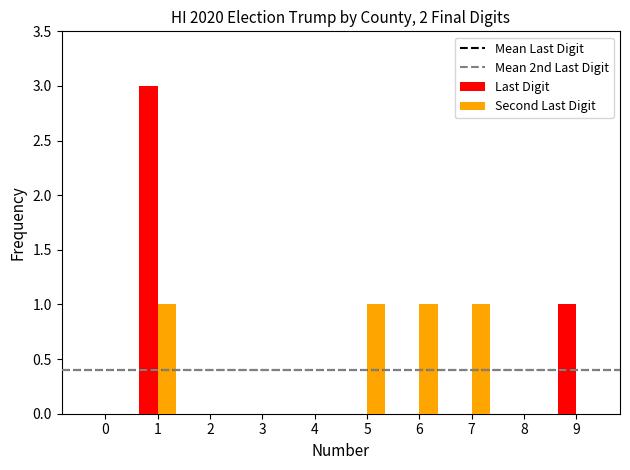

Reading right to left, extract all data points from this chart.

Last Digit: 9=1	8=0	7=0	6=0	5=0	4=0	3=0	2=0	1=3	0=0
Second Last Digit: 9=0	8=0	7=1	6=1	5=1	4=0	3=0	2=0	1=1	0=0